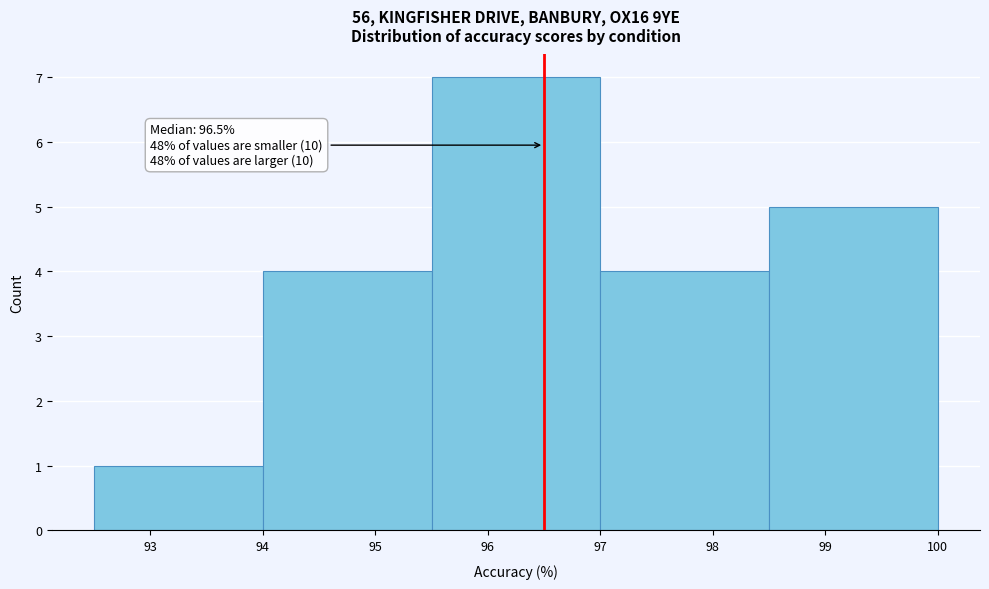

Over which range of the x-axis is the bar tallest?

95.5 to 97.0